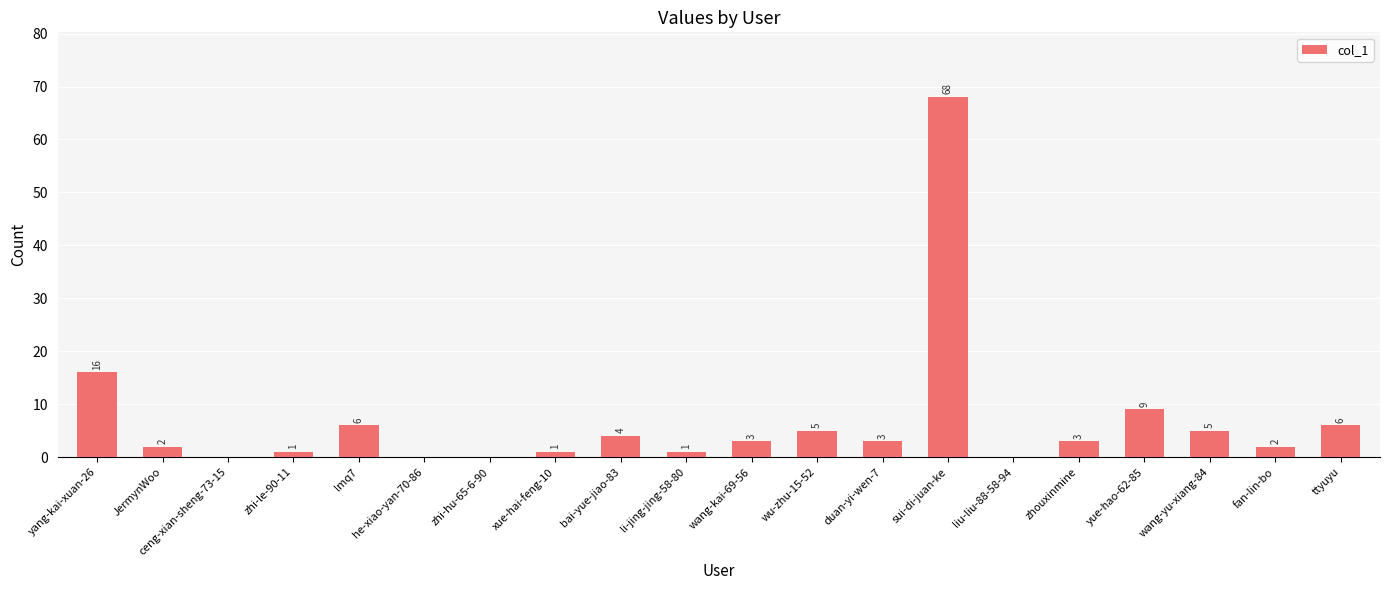

At which label is the value closest to 34?

yang-kai-xuan-26